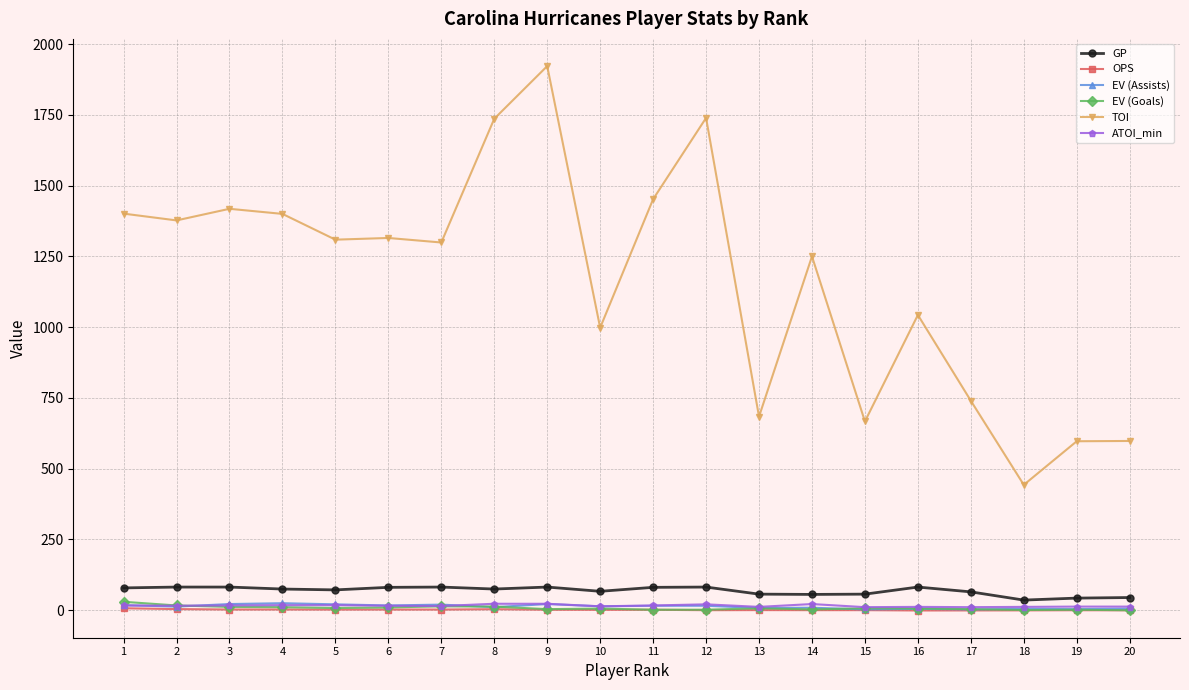

How many lines are shown in the chart?

6